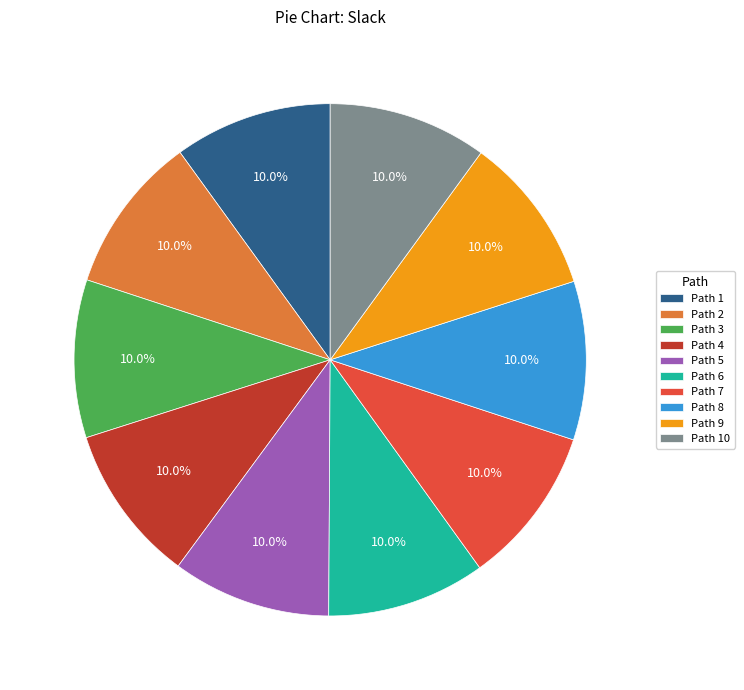

How many segments does this pie chart have?

10